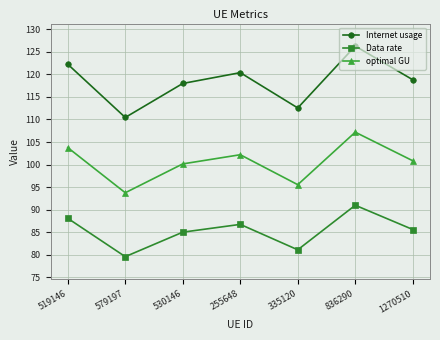

How many interior local peaks does the Data rate series have?

2